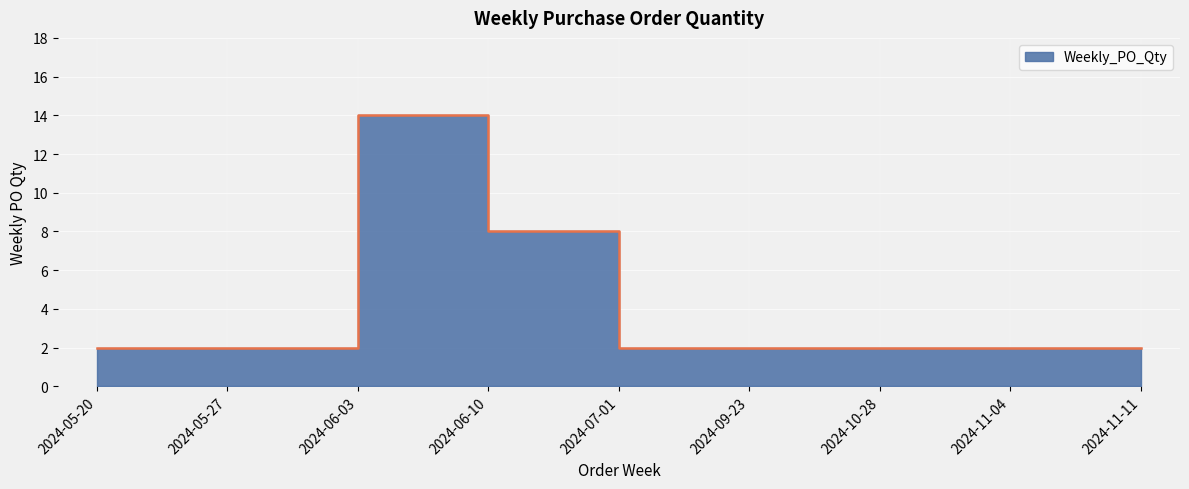

Which category has the highest value across all series?

2024-06-03